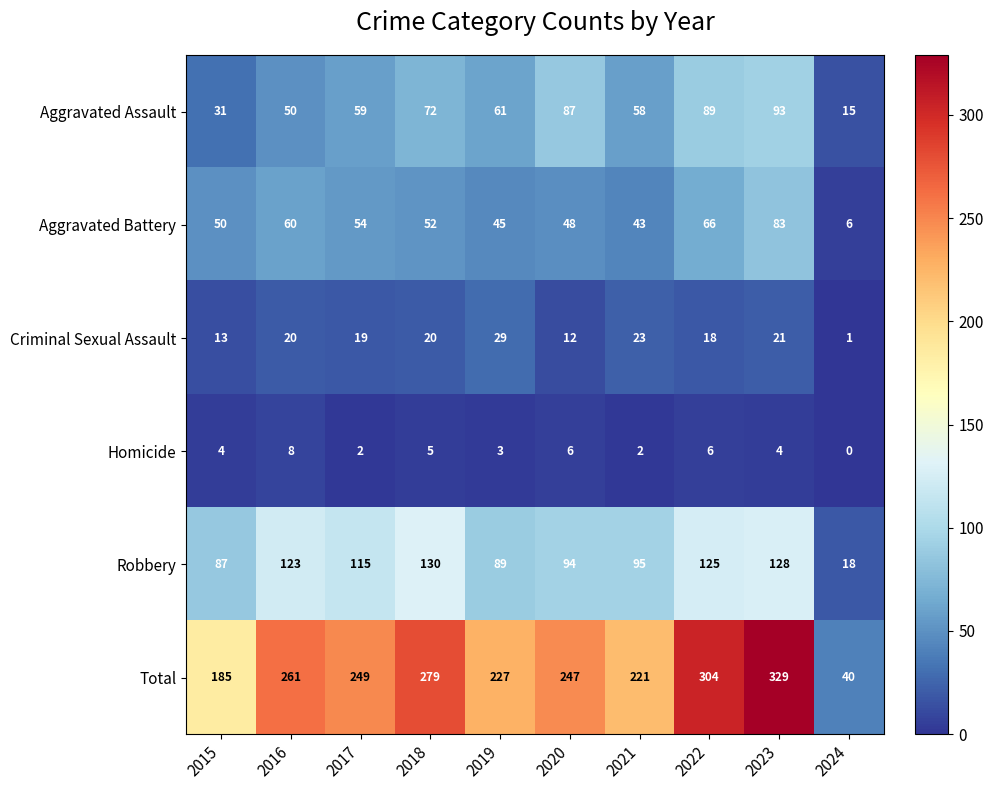

At which label does Aggravated Battery reach its minimum?

2024